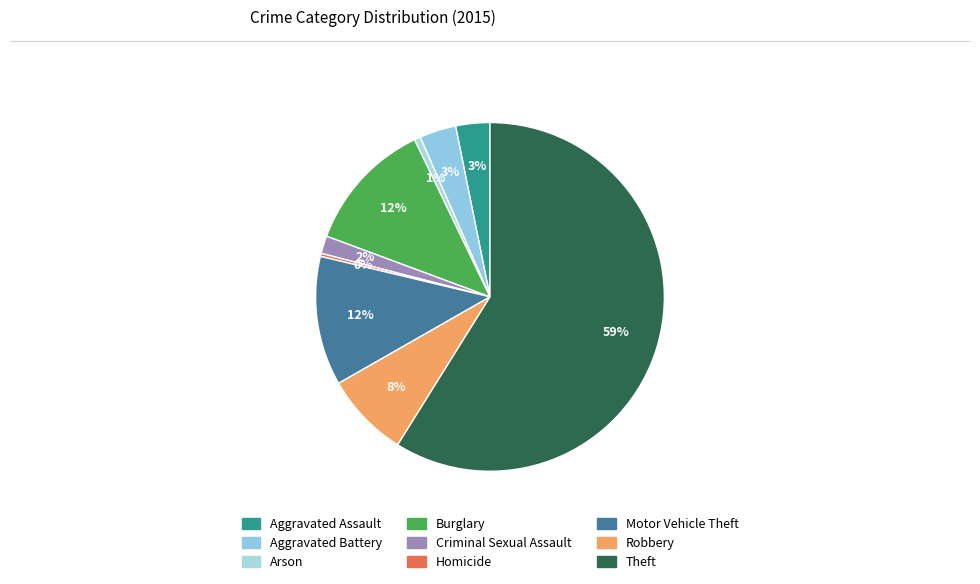

Which category has the smallest portion of the pie?

Homicide